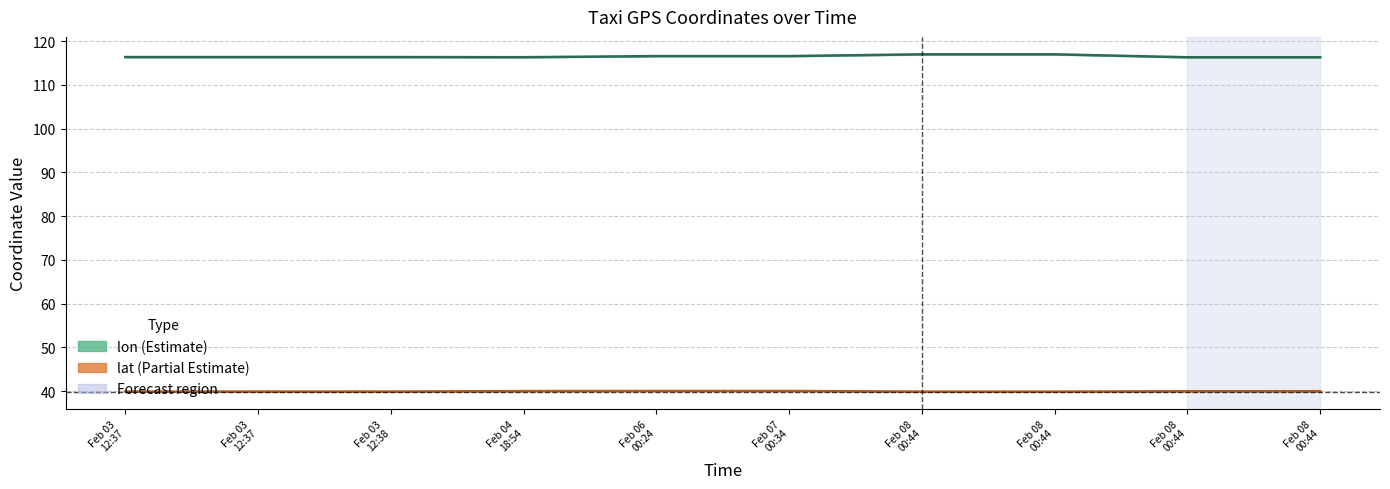

How many series are shown in this chart?

2